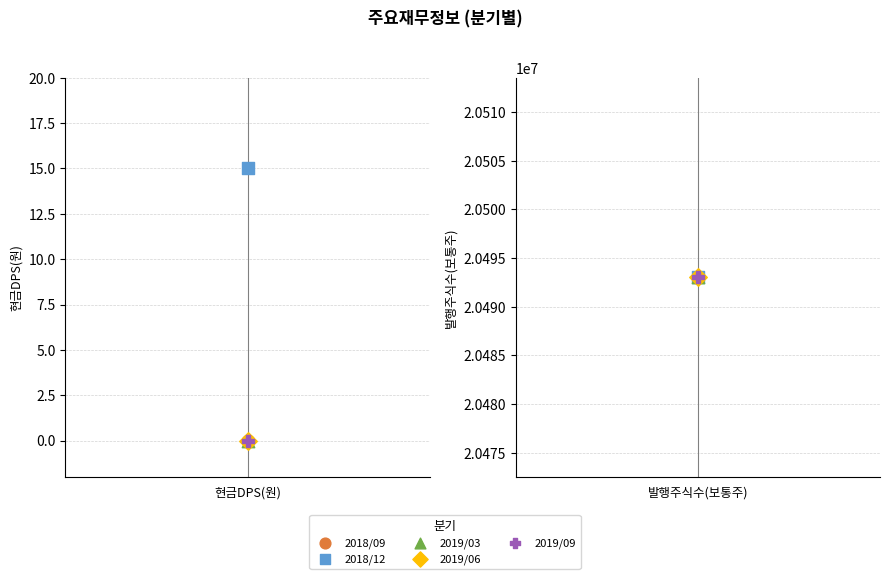

Which series has the widest spread of Y values?

현금DPS(원)